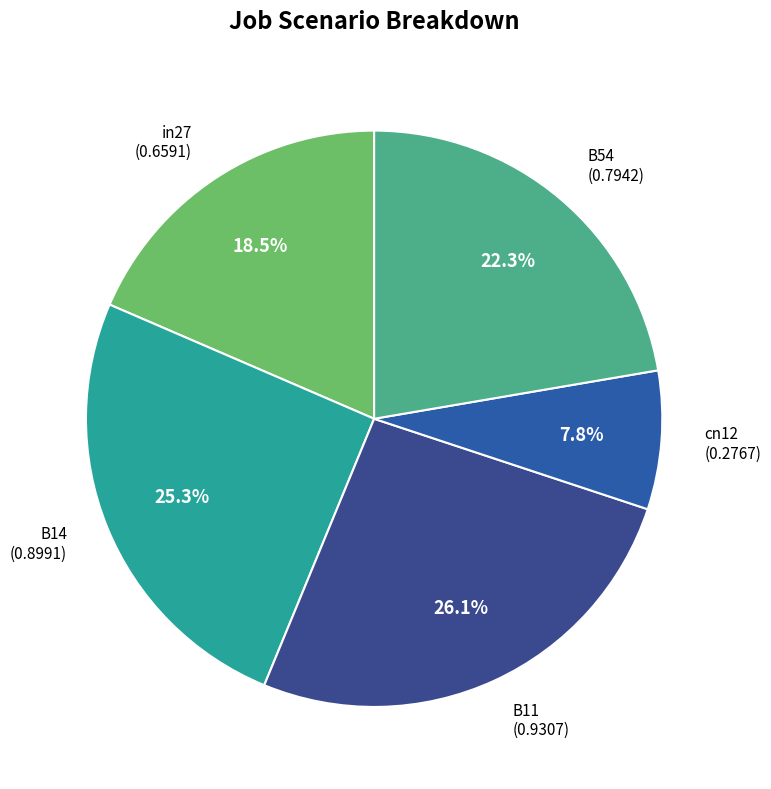

How many slices are in this pie chart?

5